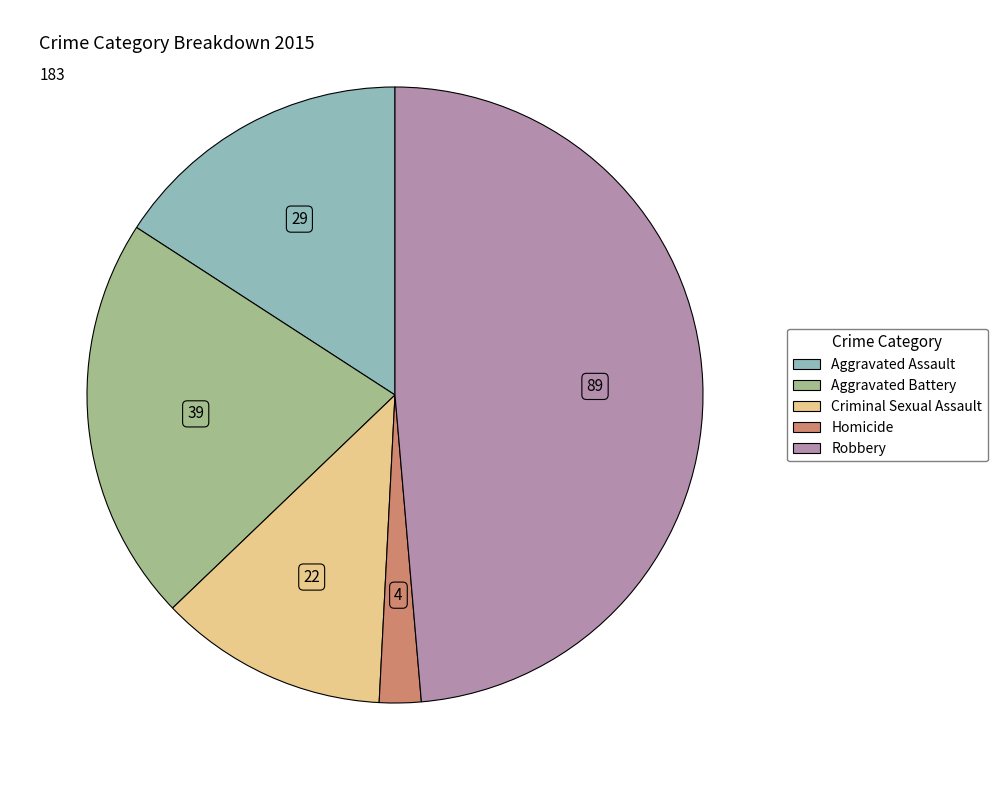

Is the sum of Aggravated Assault and Homicide greater than half?

No